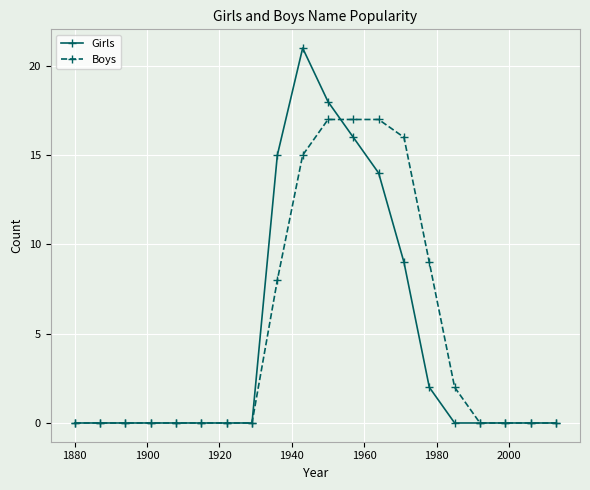

Rank the series by their maximum value, from lowest to highest.

Boys, Girls